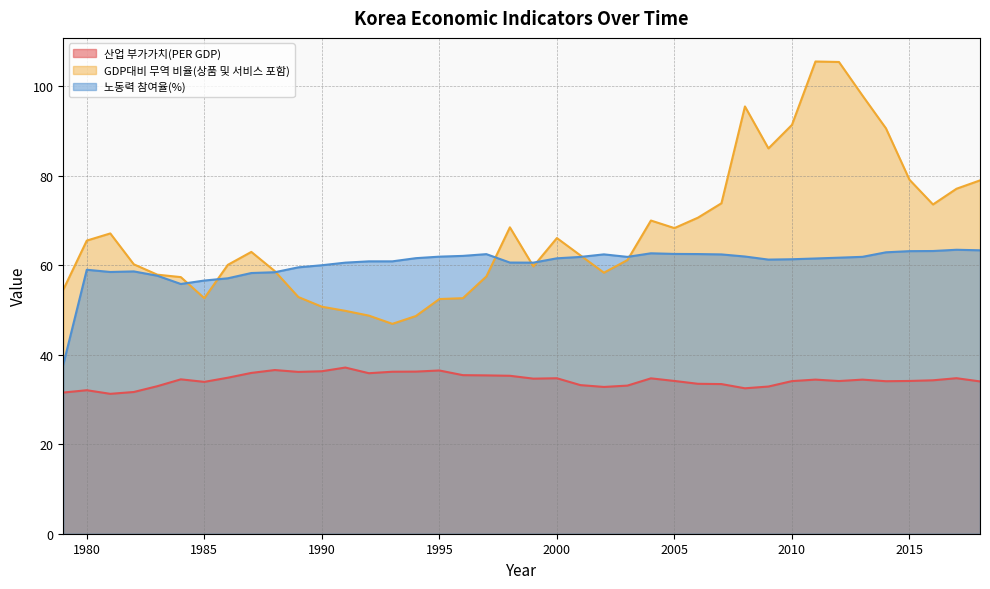

What are all the series names shown in the legend?

산업 부가가치(PER GDP), GDP대비 무역 비율(상품 및 서비스 포함), 노동력 참여율(%)